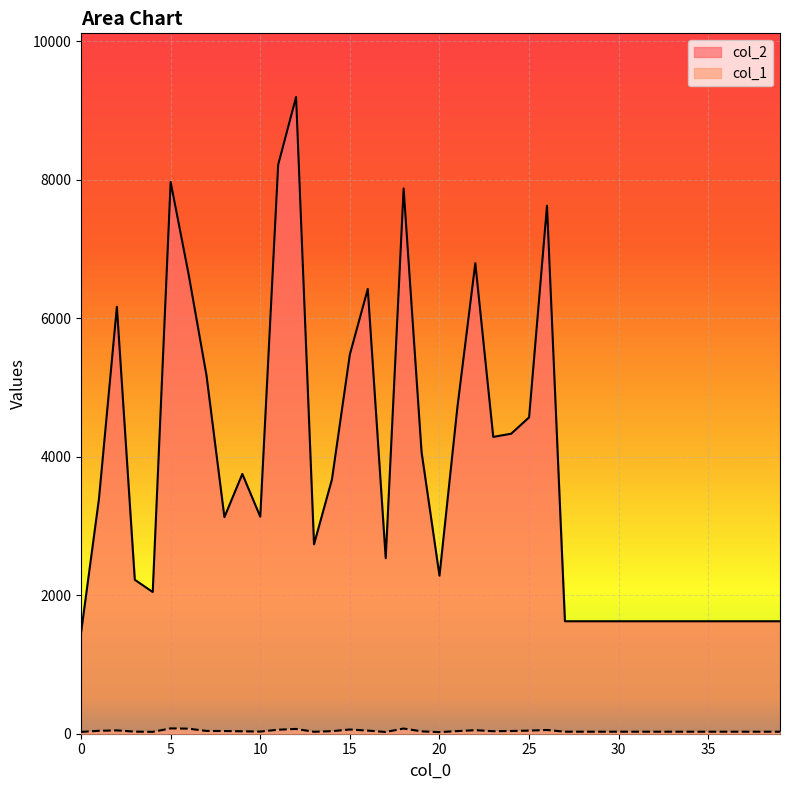

Rank the series by their average value, from lowest to highest.

col_1, col_2